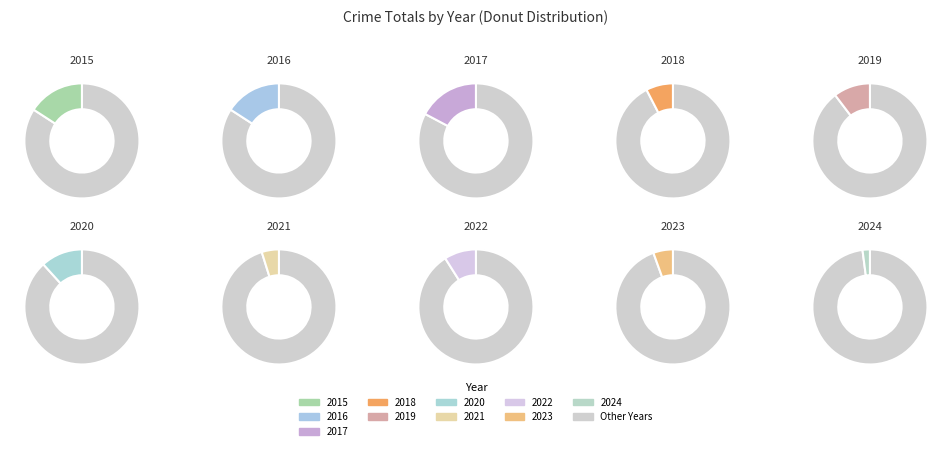

Which slice is the smallest?

2024